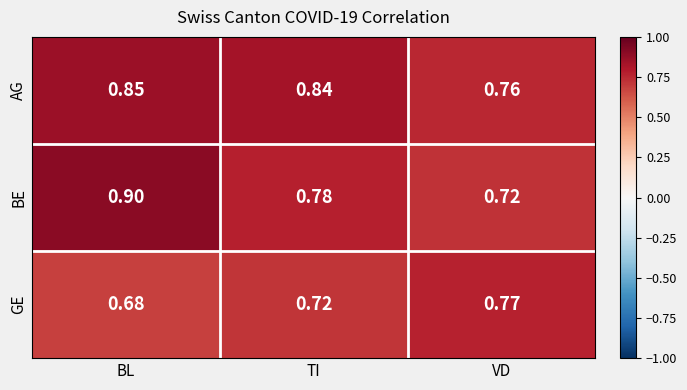

What is the difference between the highest and lowest values at TI?

0.1